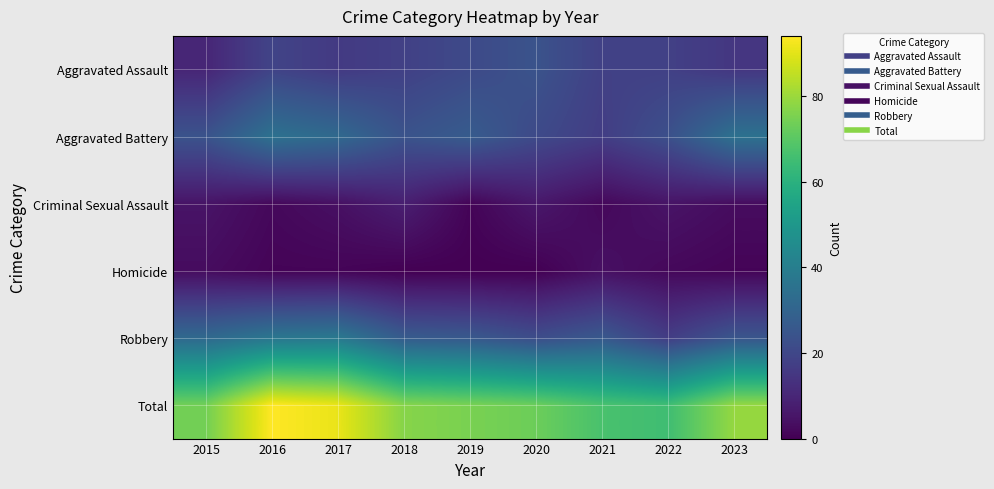

What is the total value across all series at 2015?

148